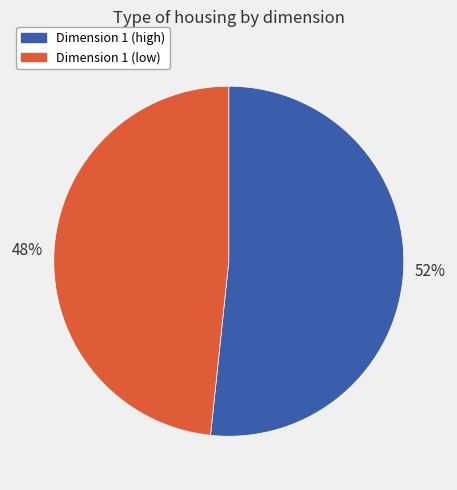

To the nearest percent, what percentage of the pie is Dimension 1 (low)?

48%